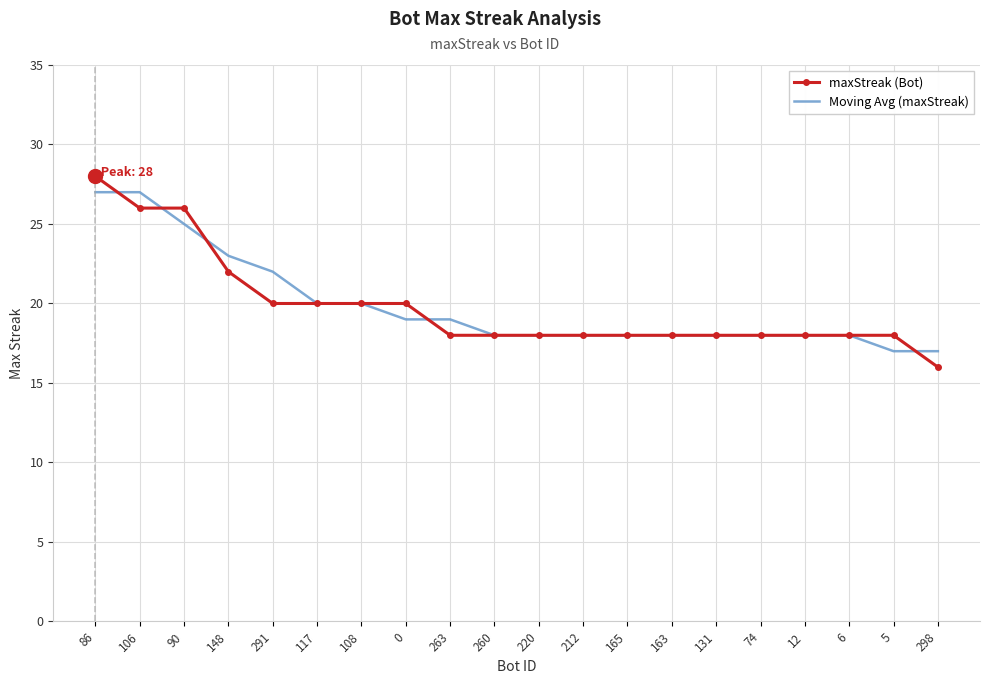

At which category is the sum across all series the highest?

86